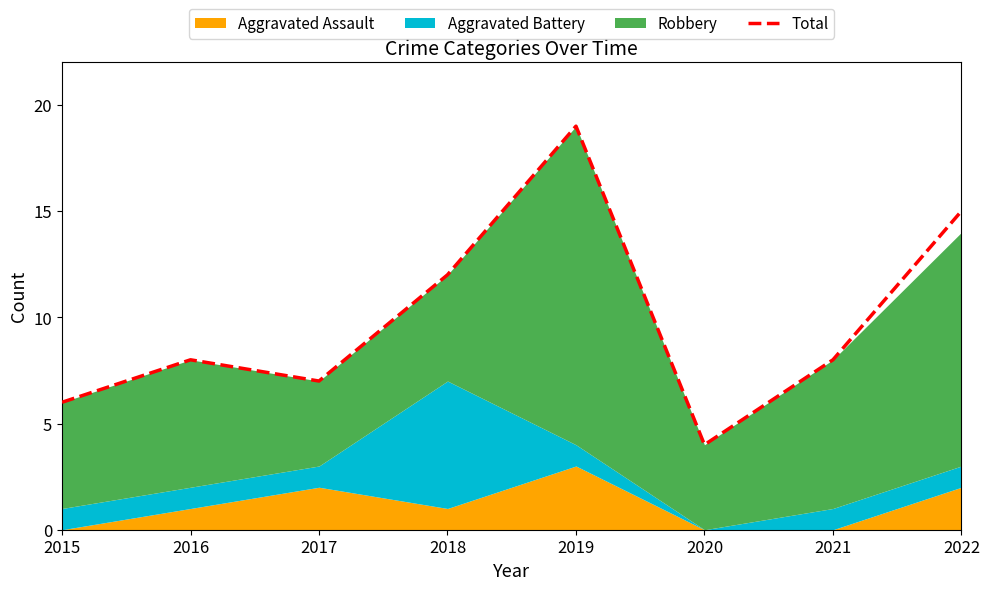

What is the average value?

10